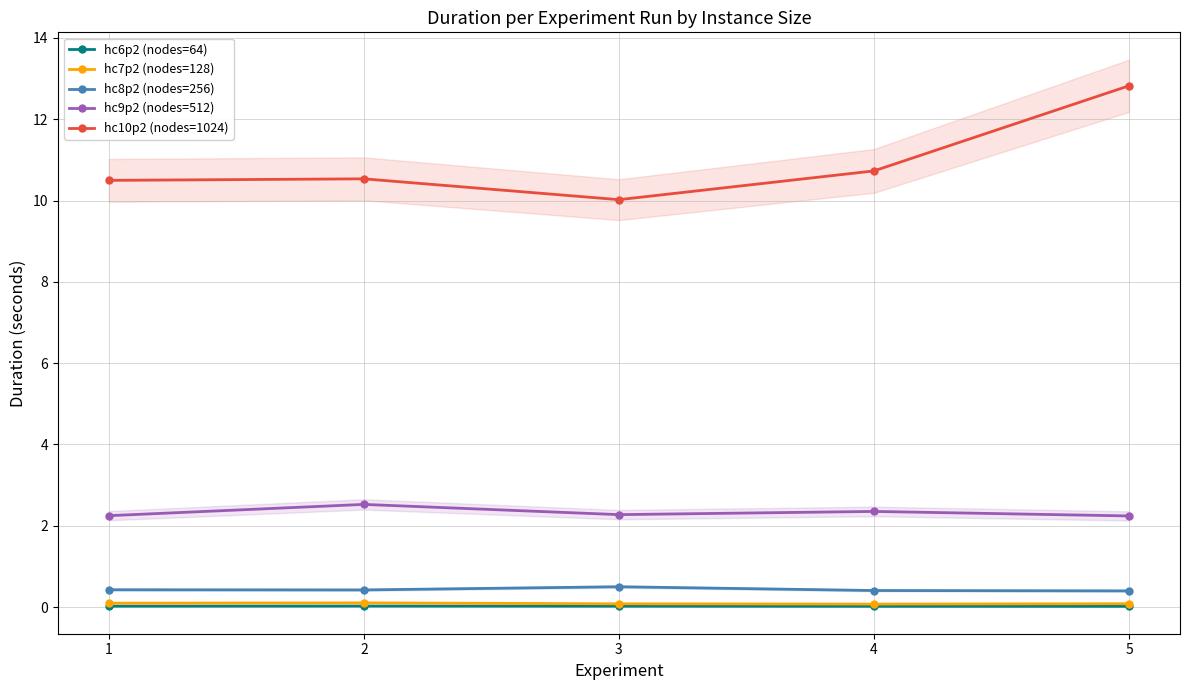

What is the sum of the hc8p2 (nodes=256) values at 4 and 5?

0.8